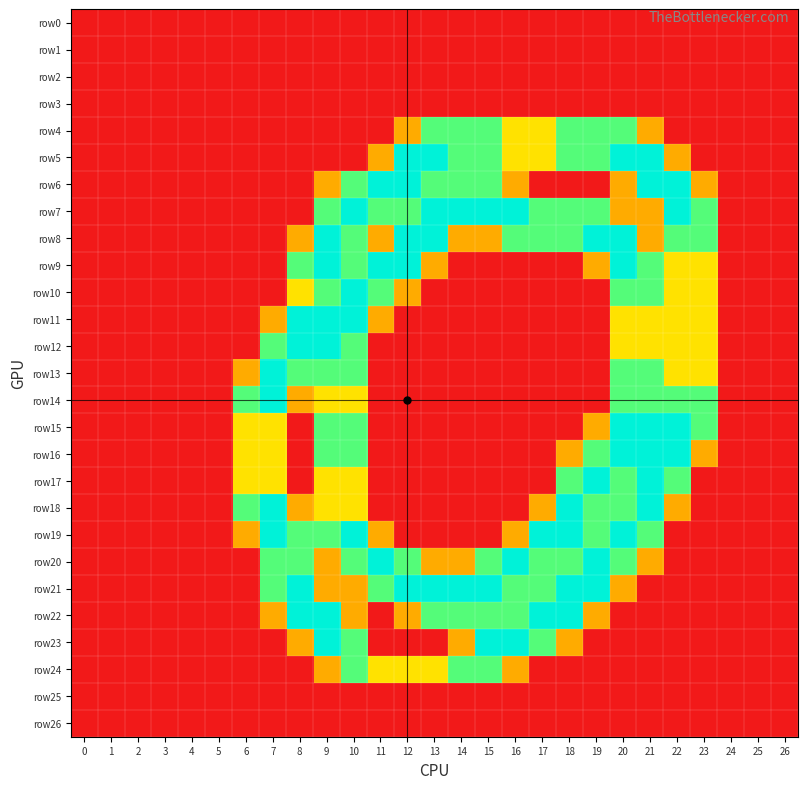

Which series has the largest total across all categories?

row7